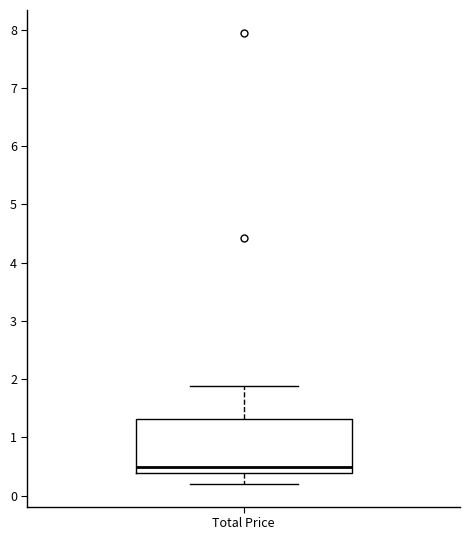

Read this box plot against the y-axis: the position of the median line, the range covered by the box, and the ends of both whiskers. The values are not printed on the chart, so give them approximately, as read against the axis.

median 0.5, box 0.4 to 1.3, whiskers 0.2 to 1.9